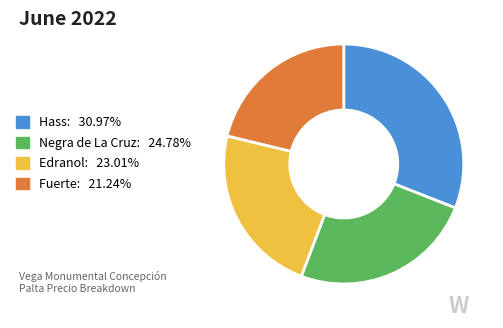

Count the number of slices in the pie.

4